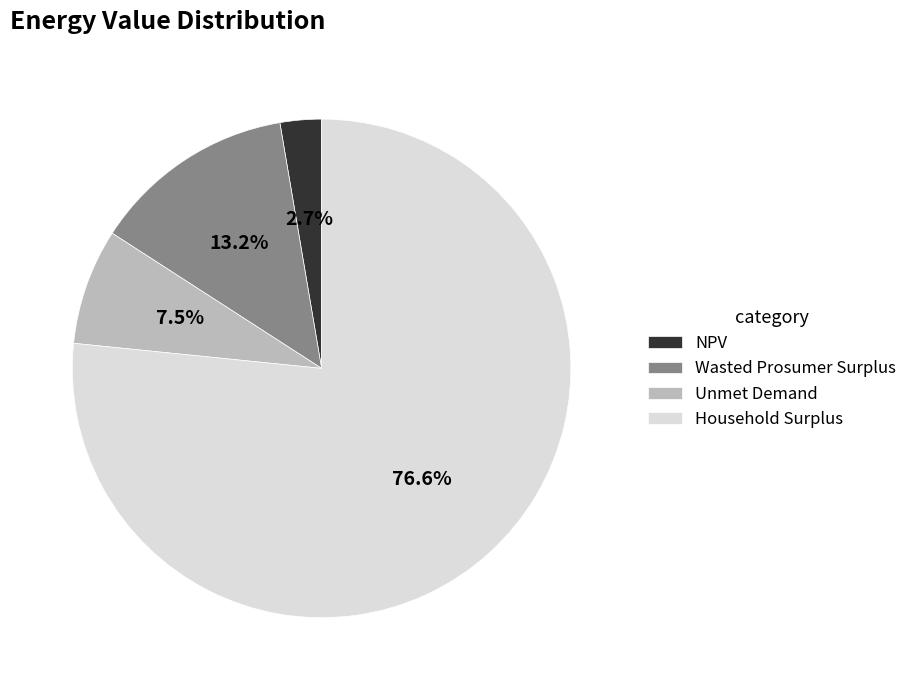

To the nearest percent, what is the difference between the largest and smallest slice percentages?

74%